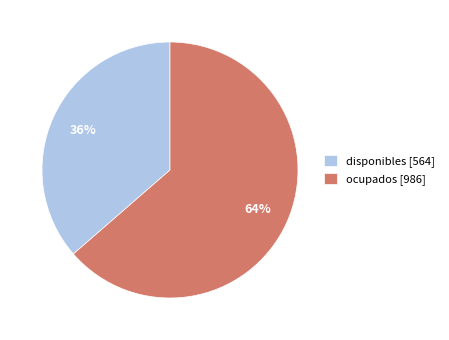

To the nearest percent, what is the average slice percentage?

50%